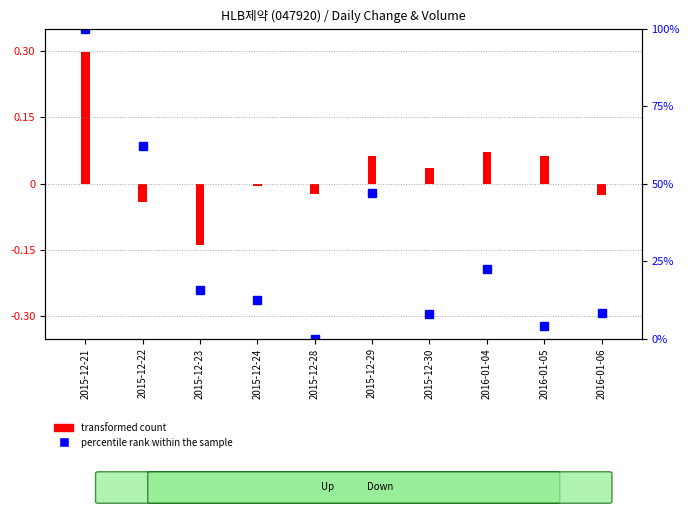

What is the maximum value shown in the chart?

100.0